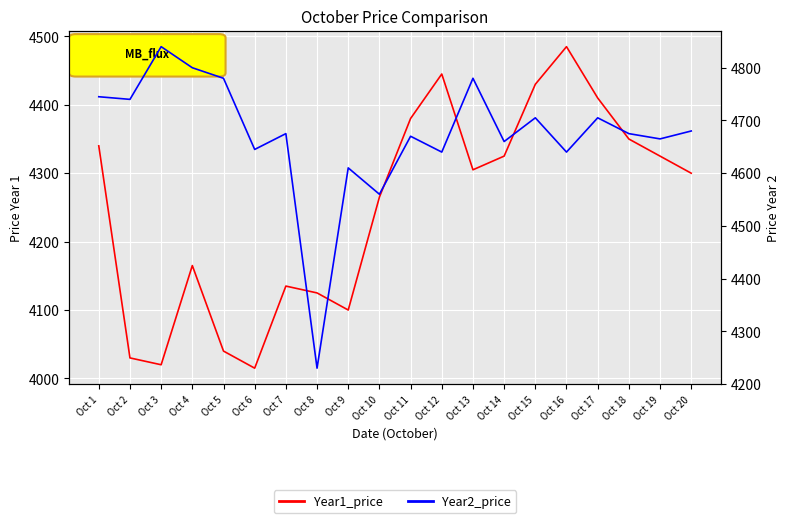

Where is the first local minimum for Year1_price?

Oct 3